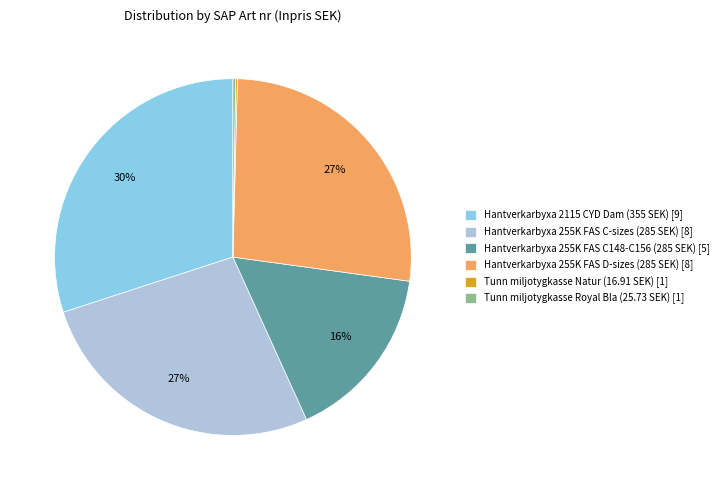

Does Hantverkarbyxa 255K FAS C-sizes (285 SEK) [8] represent more than half of the total?

No